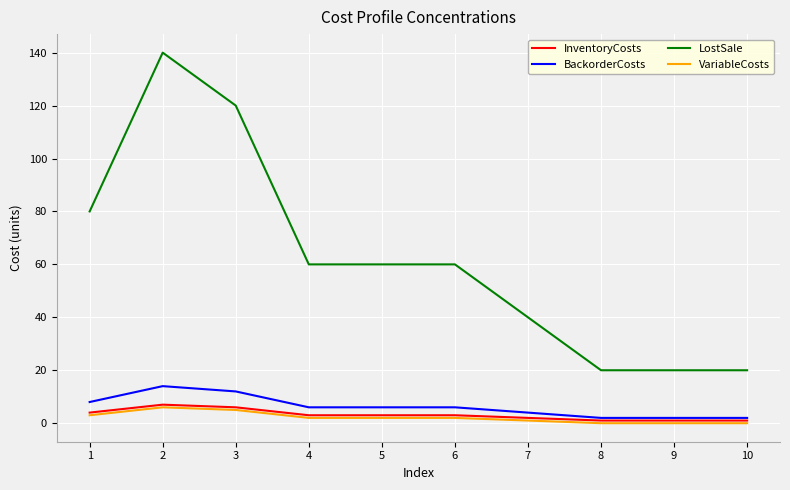

Count the number of data series in this chart.

4